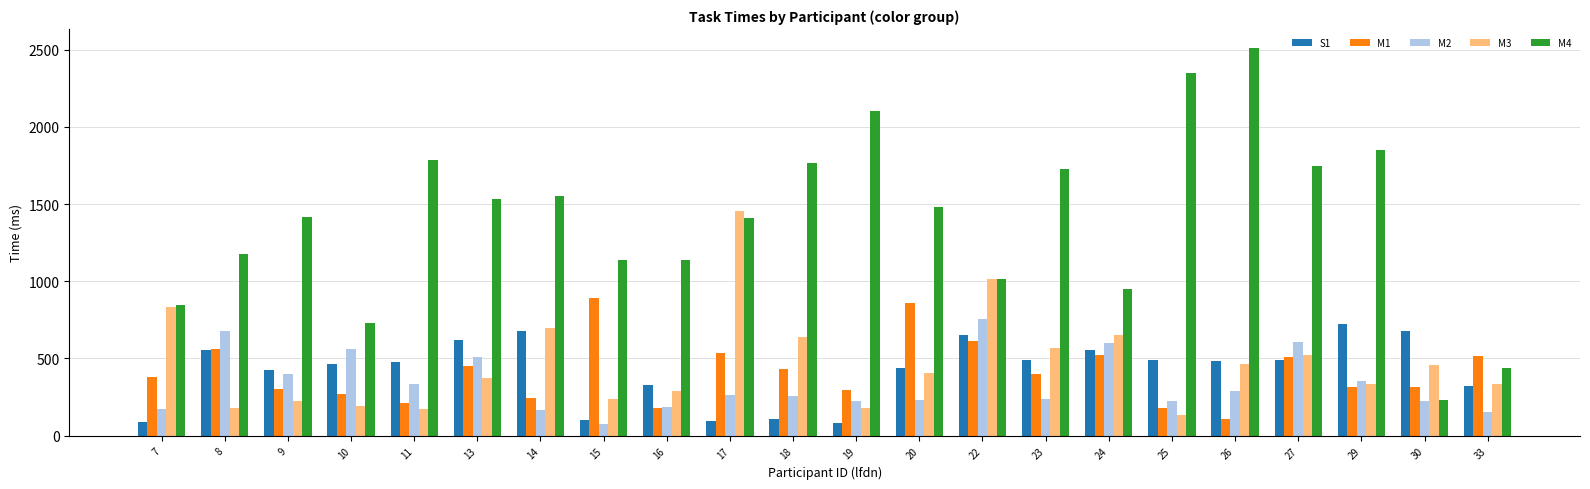

What is the difference between the maximum and second lowest values in the S1 series?

631